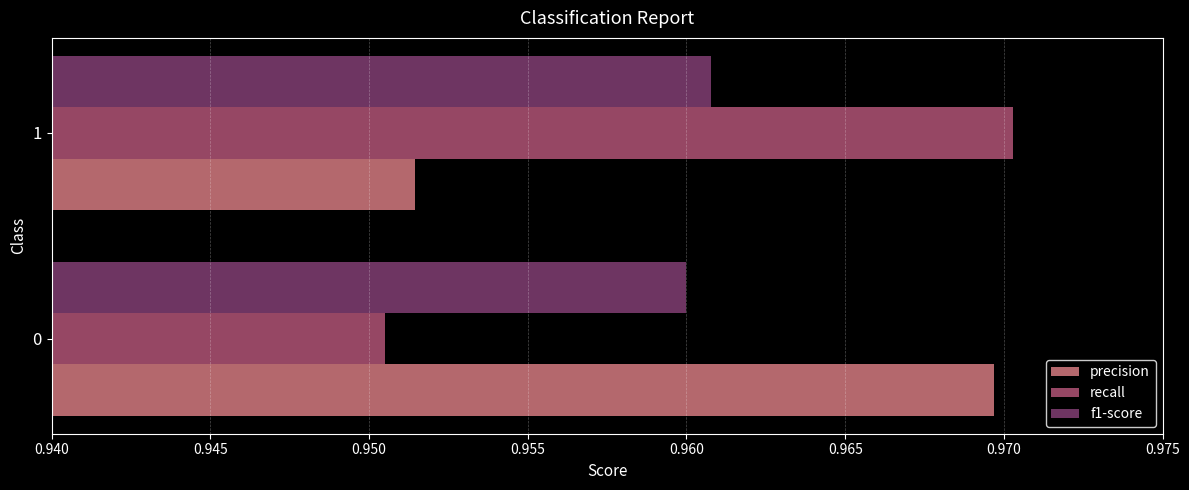

List the series in order of their peak value, lowest first.

f1-score, precision, recall